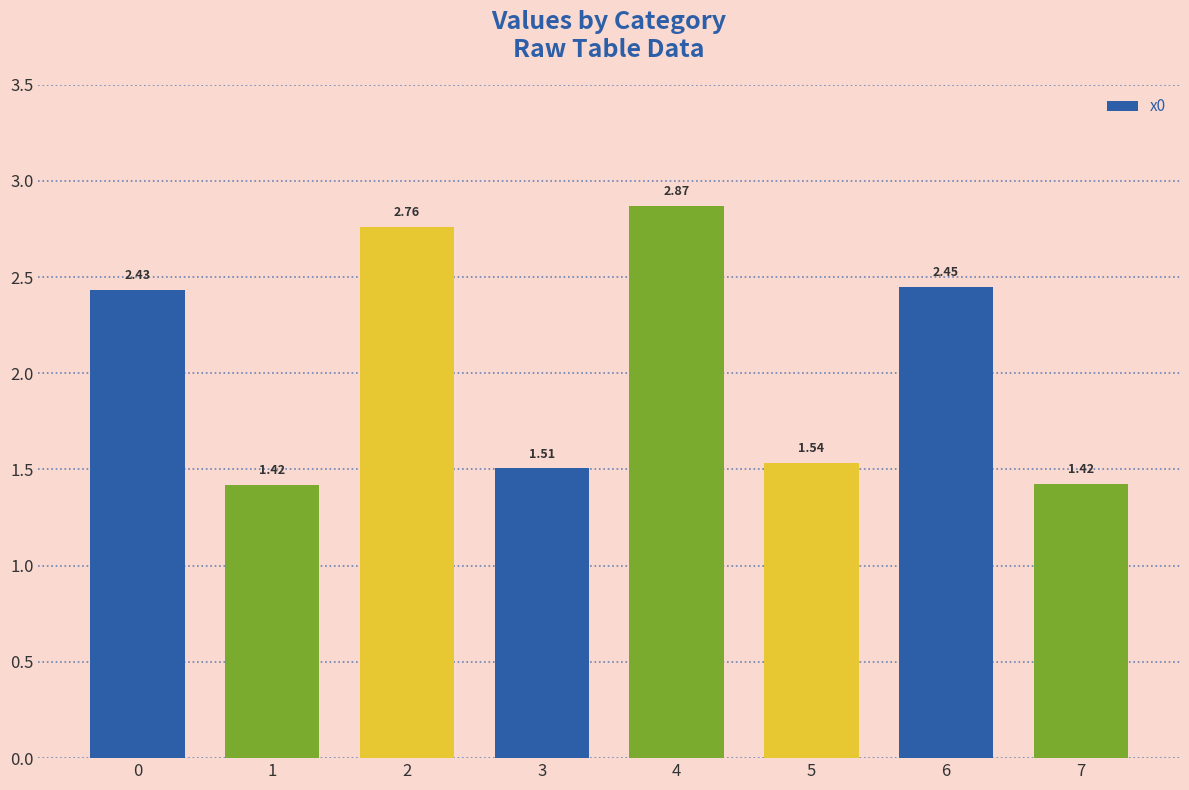

What is the sum of all values?

16.4